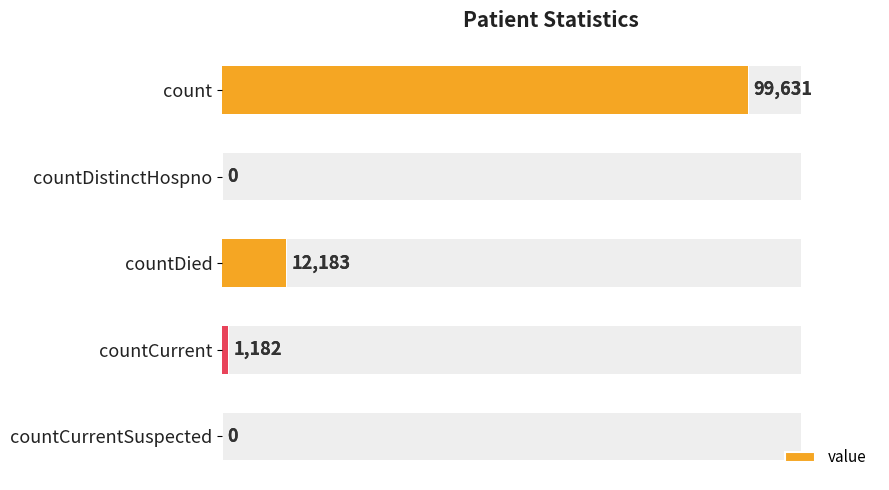

The value at count is 147759. True or false?

False